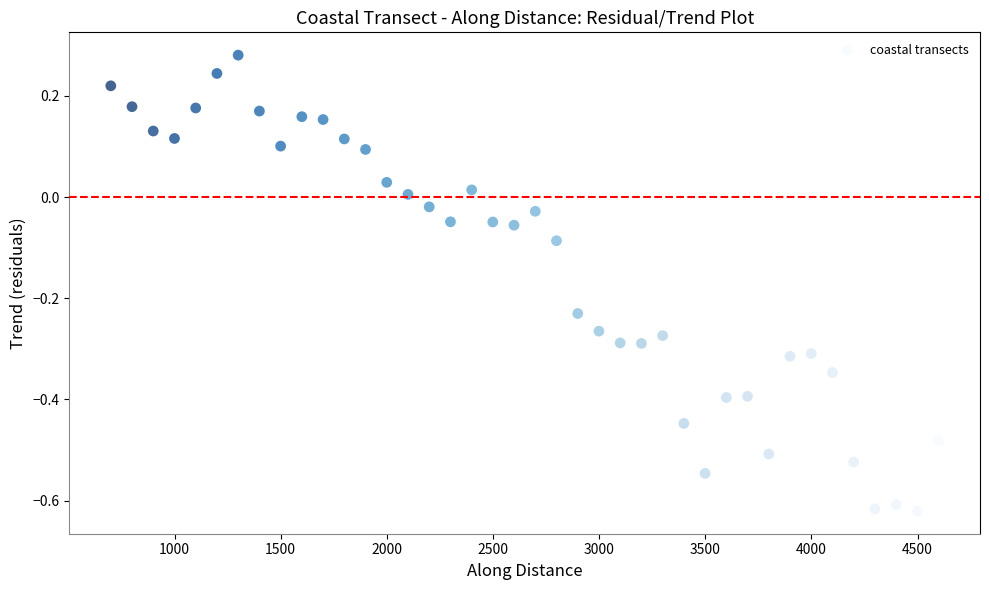

What is the range of Y values (max minus min)?

0.9